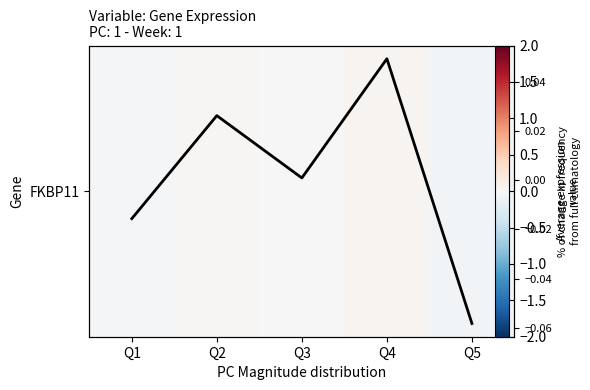

True or false: FKBP11 has a value of 0.0 at Q2.

False